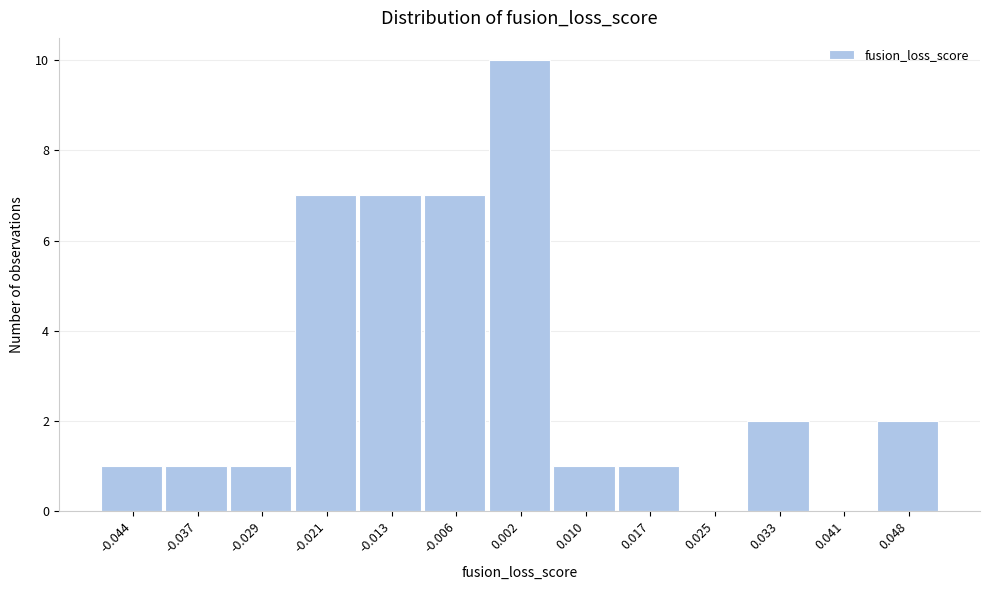

Reading left to right, extract all data points from this chart.

-0.044=1	-0.037=1	-0.029=1	-0.021=7	-0.013=7	-0.006=7	0.002=10	0.010=1	0.017=1	0.025=0	0.033=2	0.041=0	0.048=2